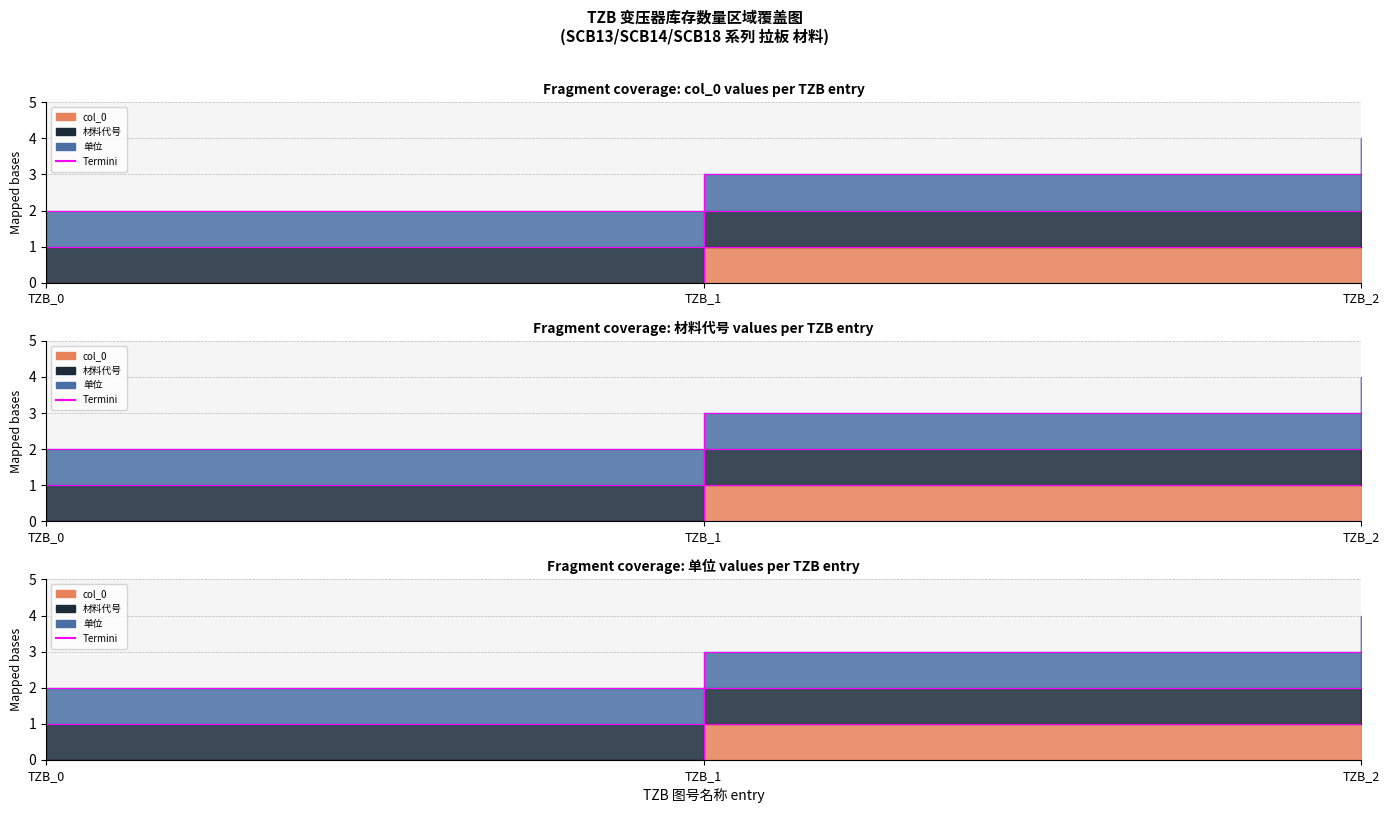

What is the difference between the maximum and second lowest values in the 材料代号_termini series?

1